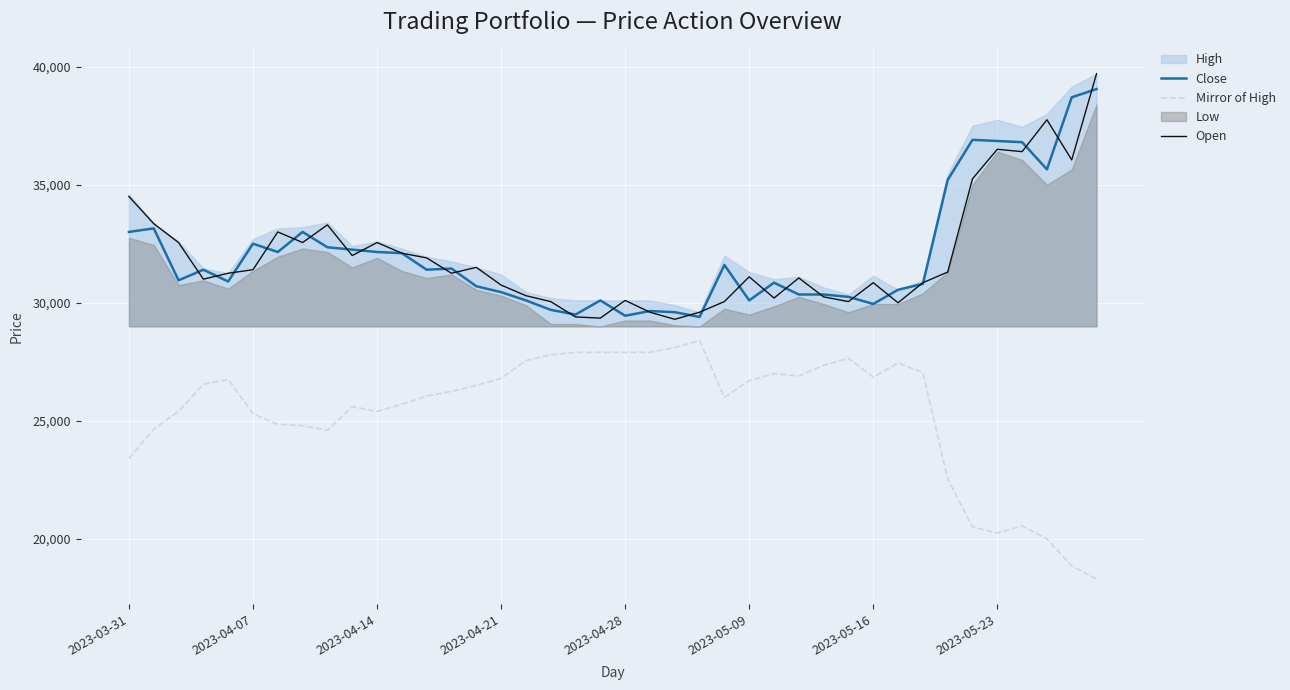

The value of Open at 2023-04-07 is 31400. True or false?

True